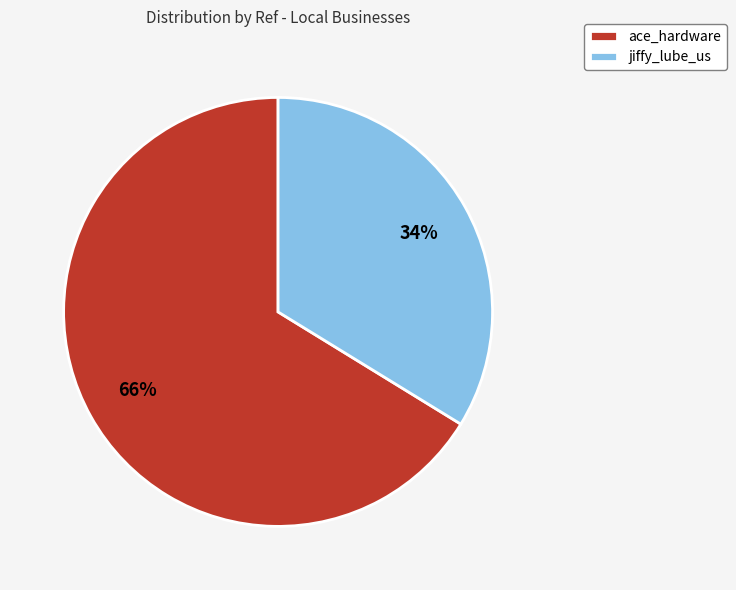

How many slices are in this pie chart?

2